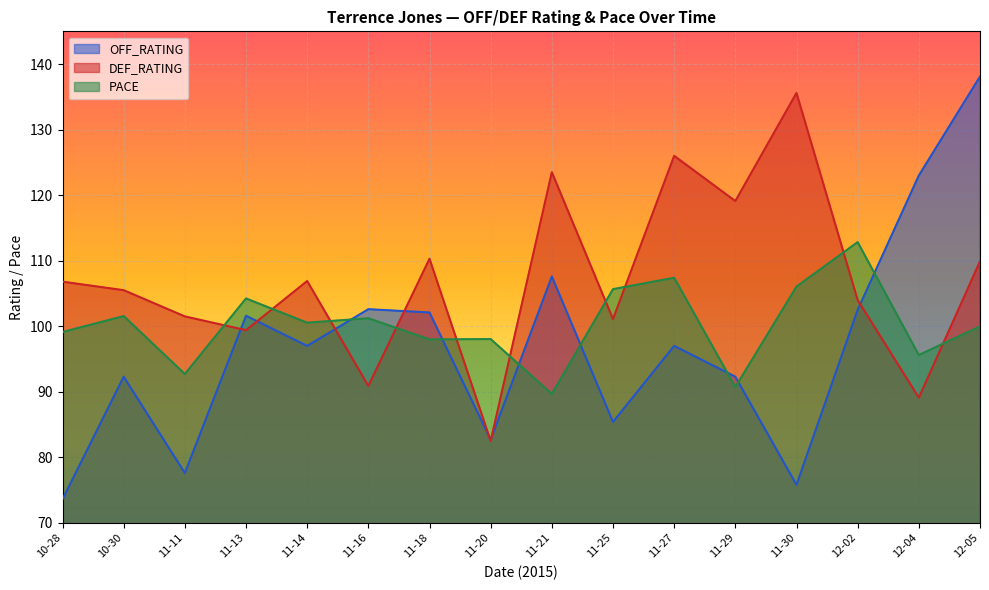

Where is the first local minimum for PACE?

11-11